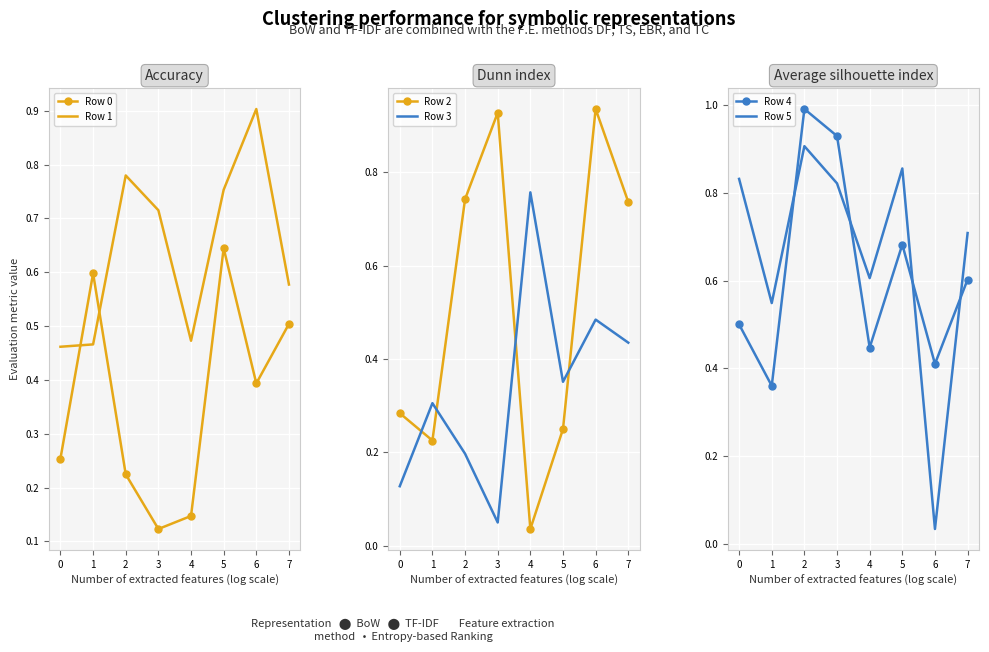

True or false: Row 3 and Row 5 intersect in this chart.

True